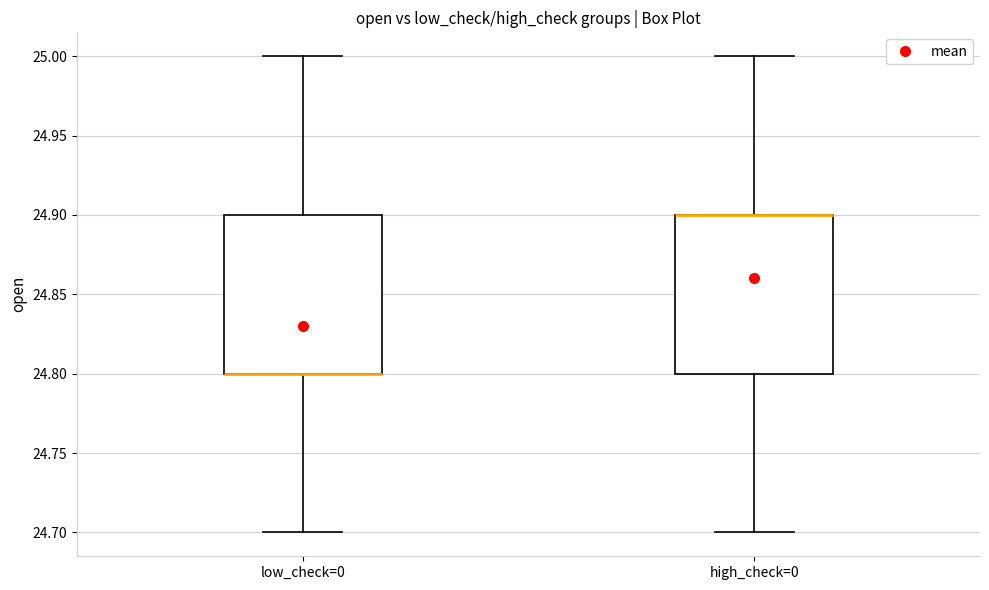

Reading left to right, transcribe this box plot: for each box, give where its median line is, the range the box spans, and where its two whiskers end, as read against the y-axis. The values are not printed on the chart, so give them approximately, as read against the axis.

low_check=0: median 24.8 (drawn on the box's lower edge), box 24.8 to 24.9, whiskers 24.7 to 25.0
high_check=0: median 24.9 (drawn on the box's upper edge), box 24.8 to 24.9, whiskers 24.7 to 25.0